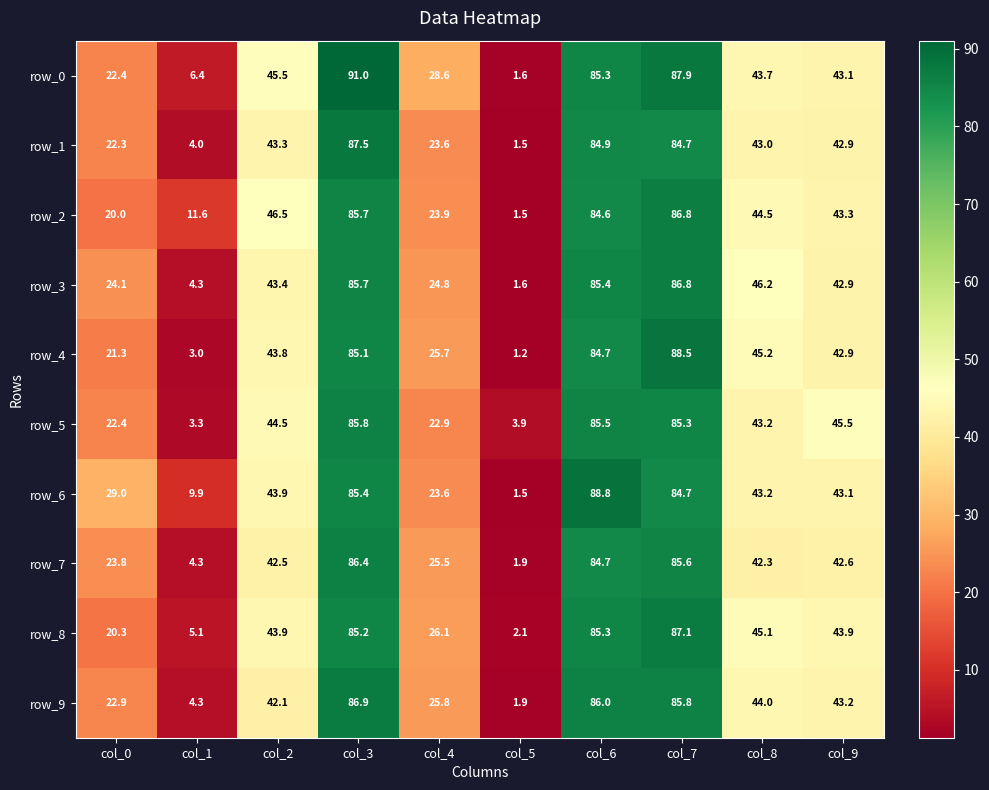

Rank the categories by row_9 value from highest to lowest.

col_3, col_6, col_7, col_8, col_9, col_2, col_4, col_0, col_1, col_5